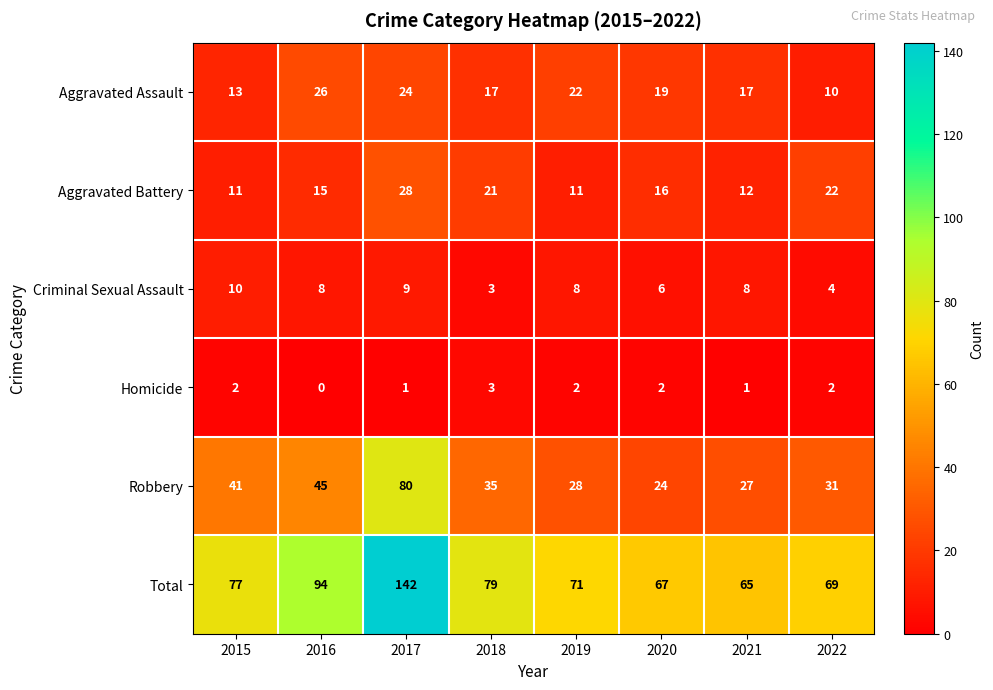

How many categories are shown in the chart?

8